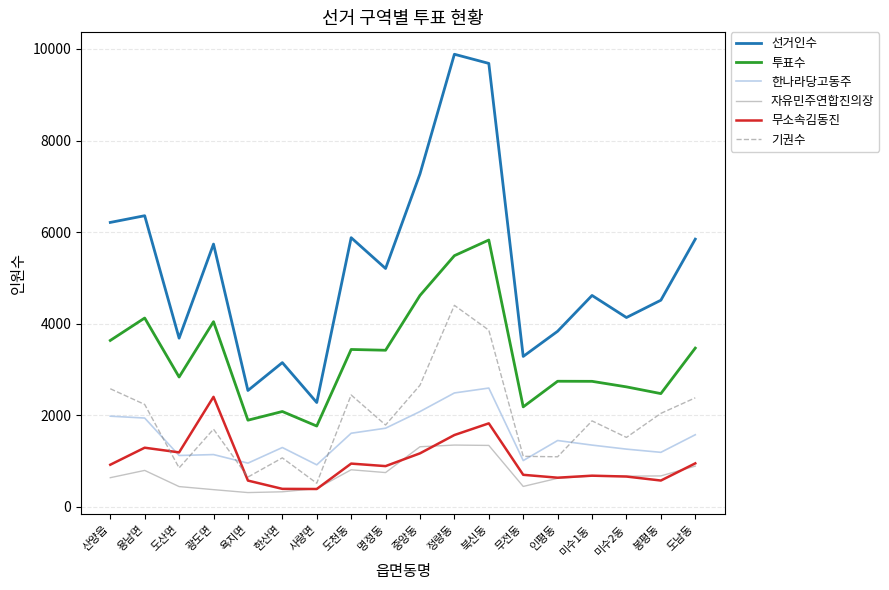

In 투표수, how many points are higher than both neighbors (excluding endpoints)?

6